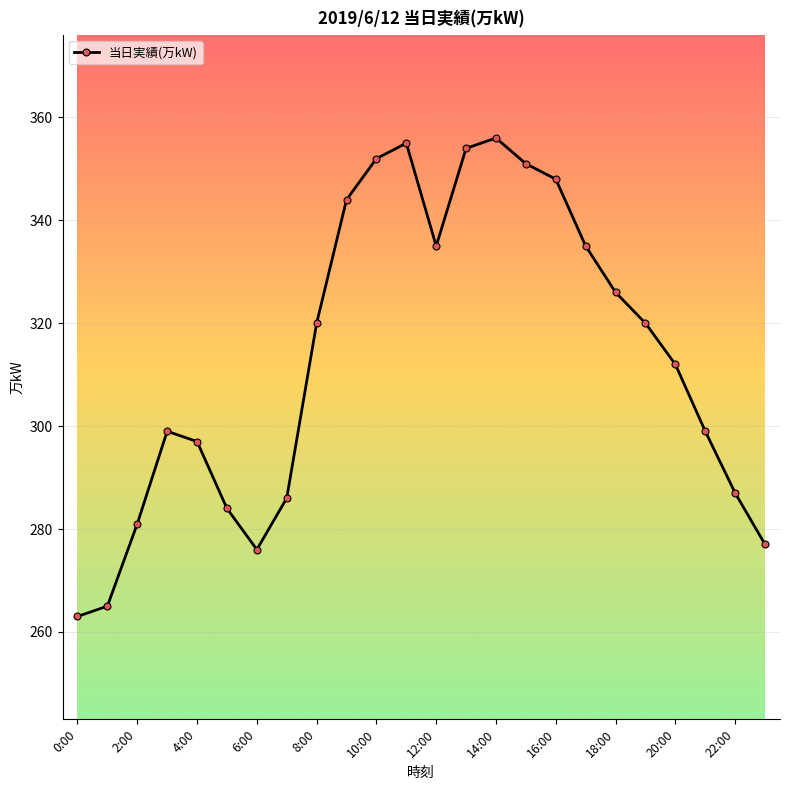

What is the average value?

313